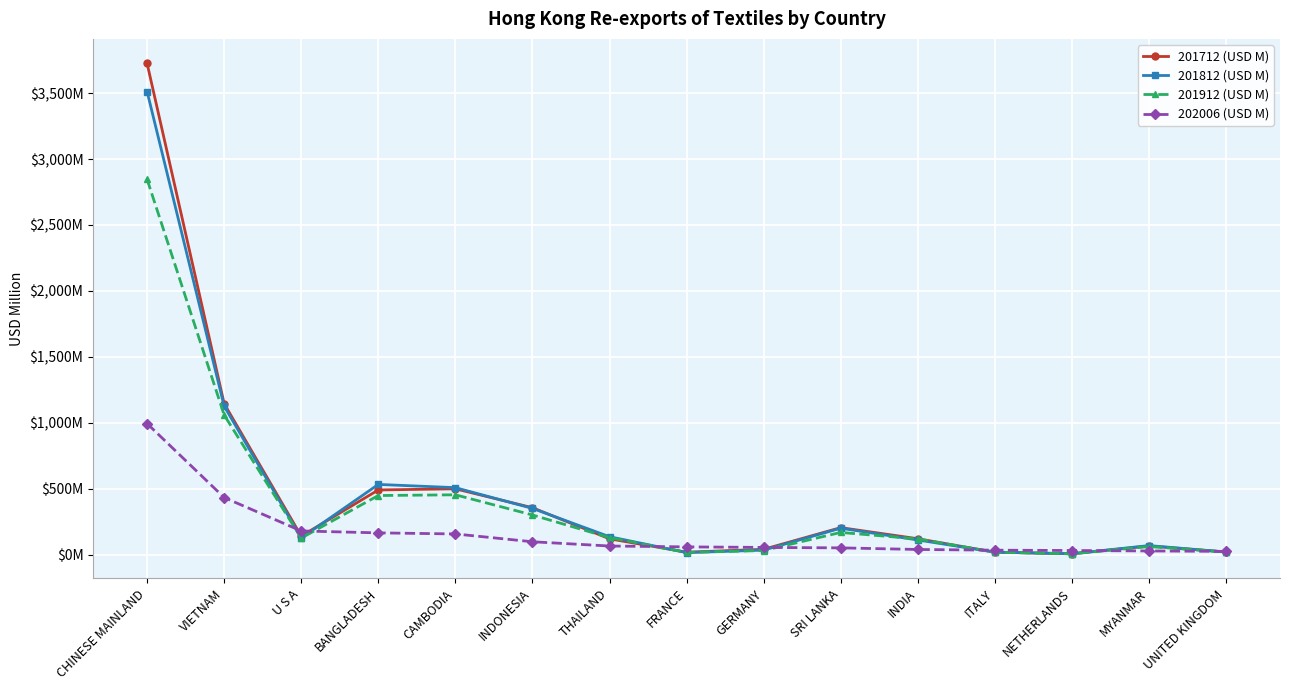

What is the label of the 10th point from the left?

SRI LANKA